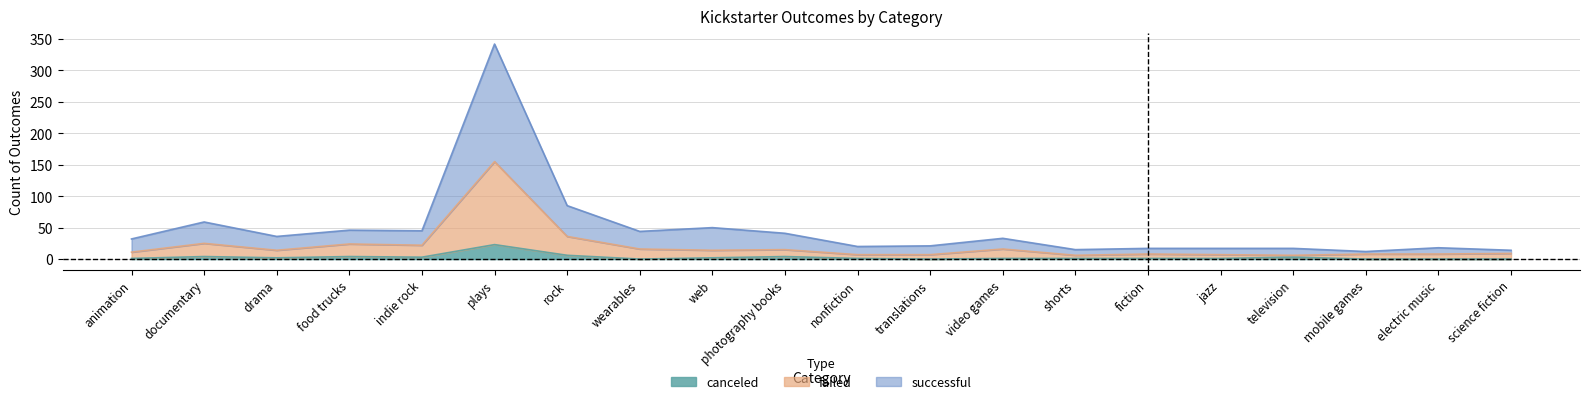

Reading left to right, transcribe all the data shown in this chart.

canceled: animation=1	documentary=4	drama=2	food trucks=4	indie rock=3	plays=23	rock=6	wearables=0	web=2	photography books=4	nonfiction=1	translations=0	video games=1	shorts=1	fiction=1	jazz=1	television=3	mobile games=0	electric music=0	science fiction=0
failed: animation=11	documentary=25	drama=14	food trucks=24	indie rock=22	plays=155	rock=36	wearables=16	web=14	photography books=15	nonfiction=7	translations=7	video games=16	shorts=6	fiction=8	jazz=7	television=6	mobile games=8	electric music=8	science fiction=9
successful: animation=32	documentary=59	drama=36	food trucks=46	indie rock=45	plays=342	rock=85	wearables=44	web=50	photography books=41	nonfiction=20	translations=21	video games=33	shorts=15	fiction=17	jazz=17	television=17	mobile games=12	electric music=18	science fiction=14